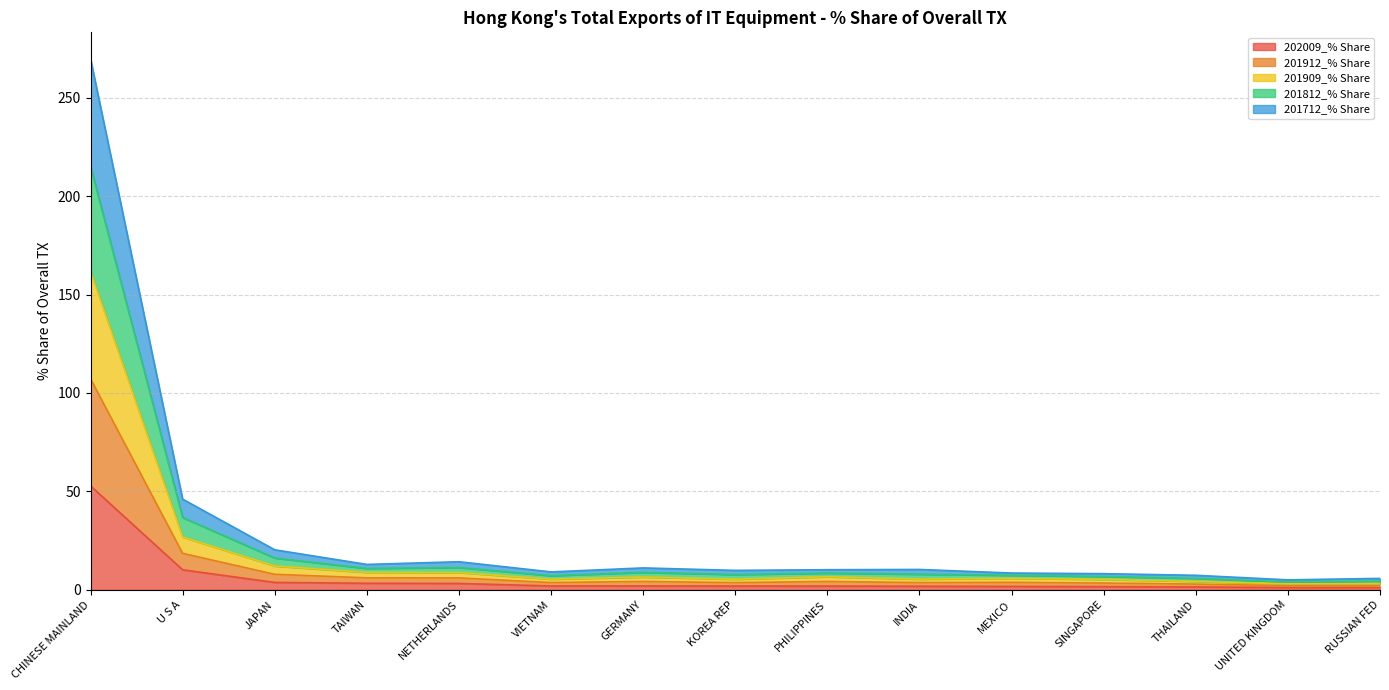

List the series in order of their overall mean, lowest first.

202009_% Share, 201712_% Share, 201912_% Share, 201909_% Share, 201812_% Share